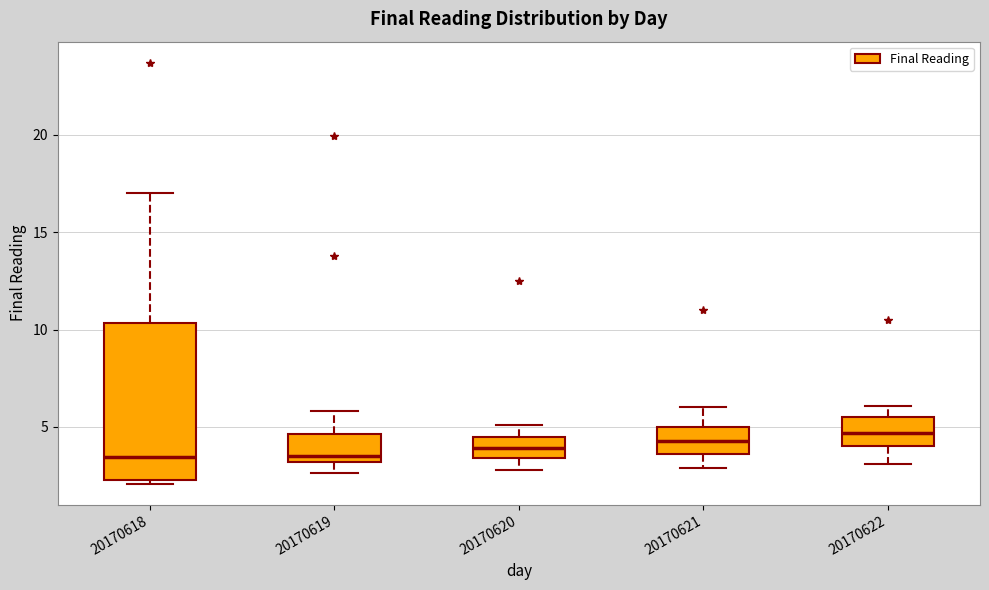

Which box is the tallest, from its lower edge to its upper edge?

20170618